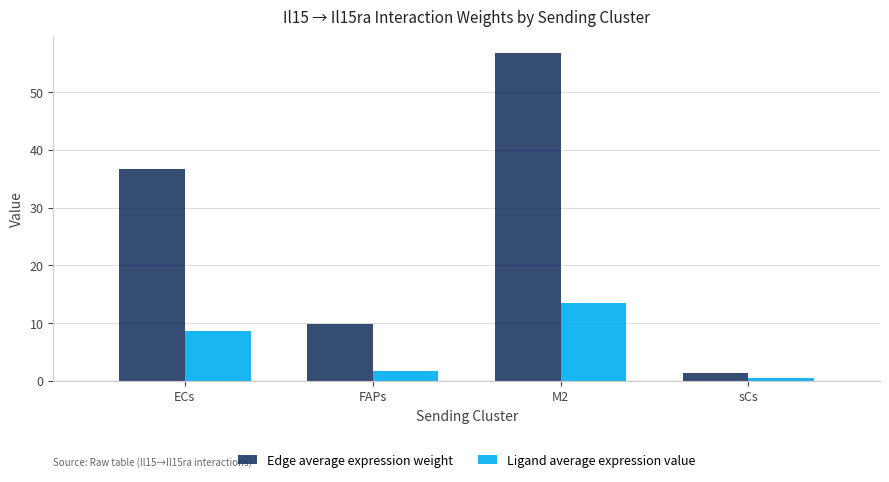

Reading left to right, extract all data points from this chart.

Edge average expression weight: 36.6	9.7	56.8	1.4
Ligand average expression value: 8.7	1.7	13.4	0.5